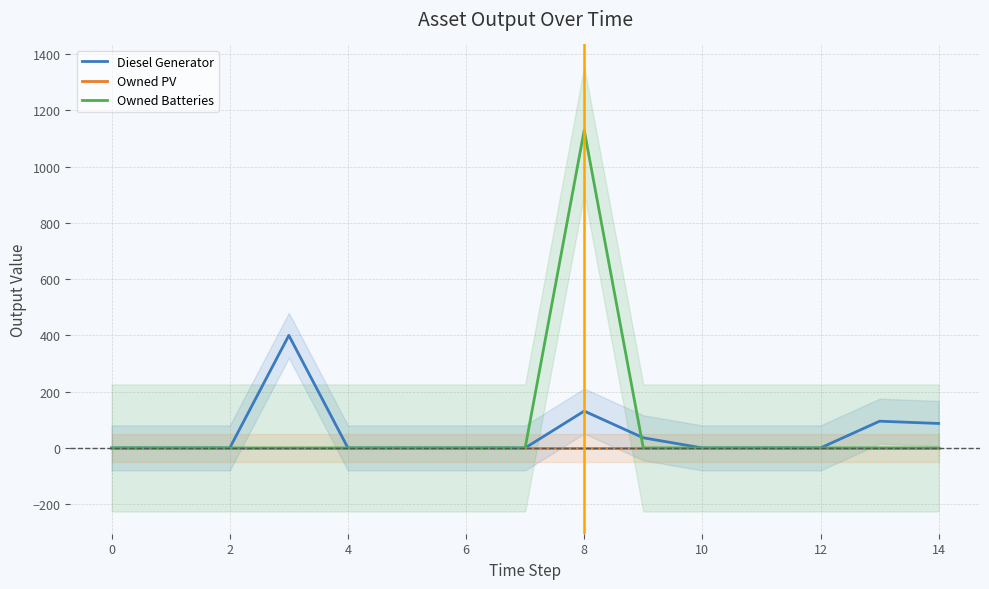

How many lines are shown in the chart?

3